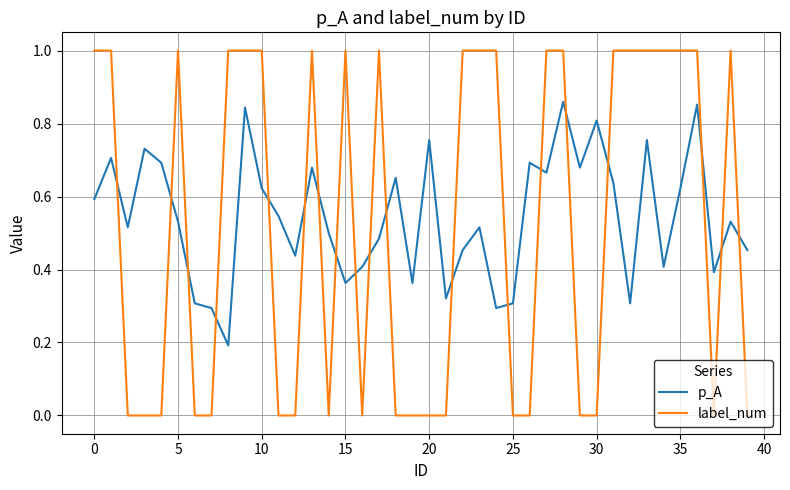

List the series in order of their peak value, highest first.

label_num, p_A